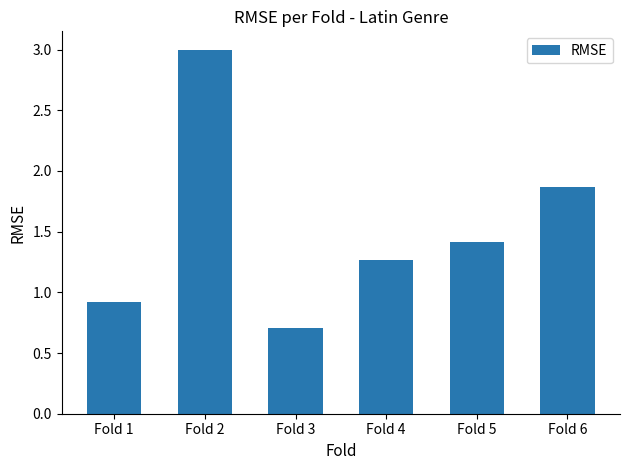

What is the smallest value displayed?

0.7